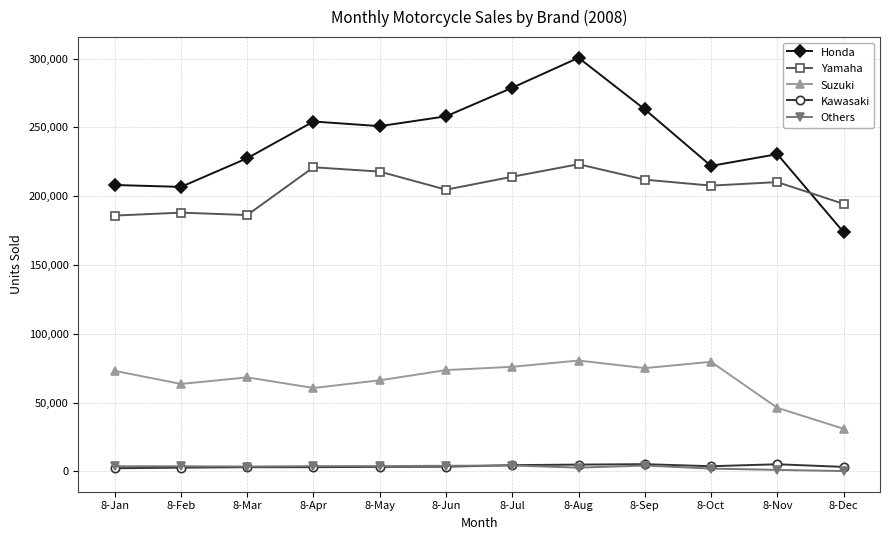

The value of Honda at 8-Apr is 109376. True or false?

False